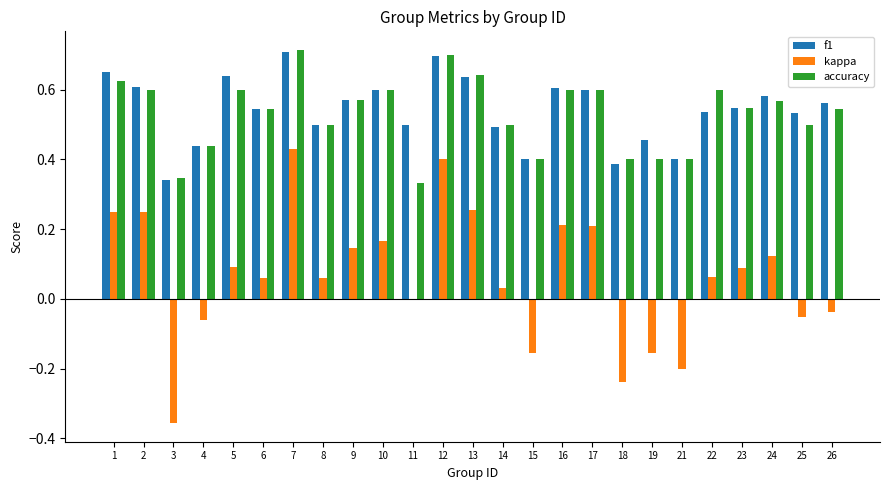

What is the sum of all f1 values?

13.5